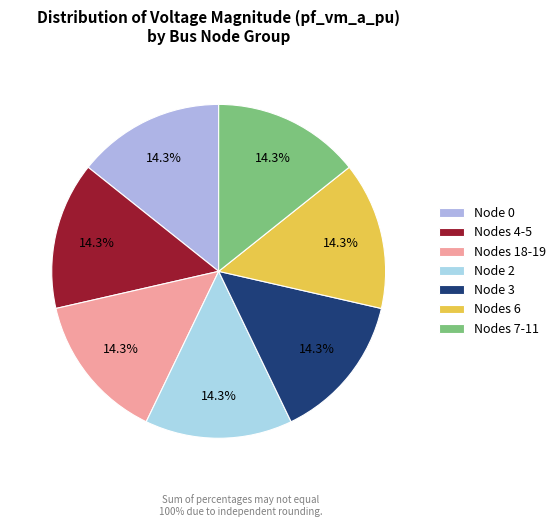

Which slice is the smallest?

2